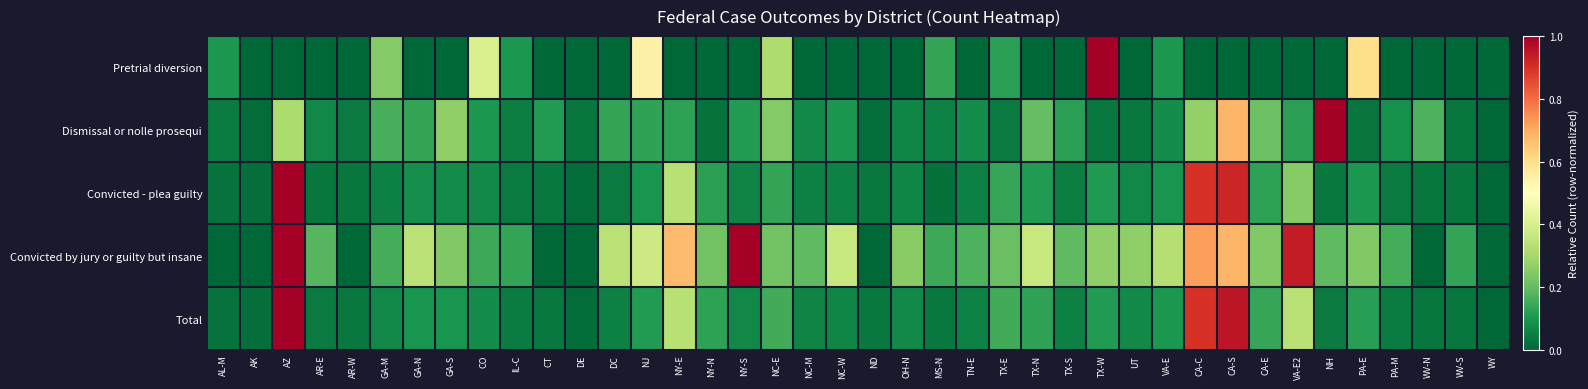

Which has a higher value, DC or GA-N?

DC